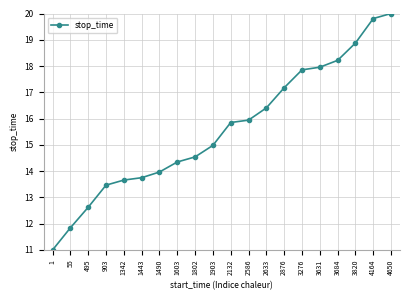

List the labels in order of value, largest first.

4650, 4164, 3820, 3684, 3631, 3276, 2876, 2633, 2586, 2132, 1903, 1802, 1603, 1490, 1443, 1342, 903, 495, 55, 1